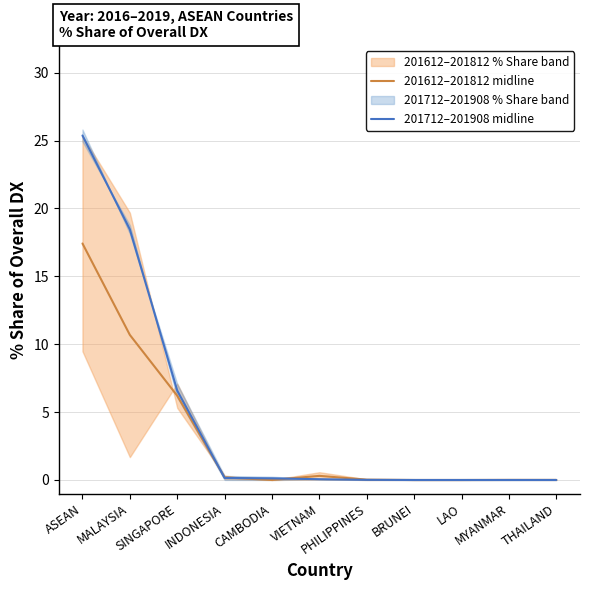

What is the value of the 201612–201812 midline point at the 3rd from the left?

6.2